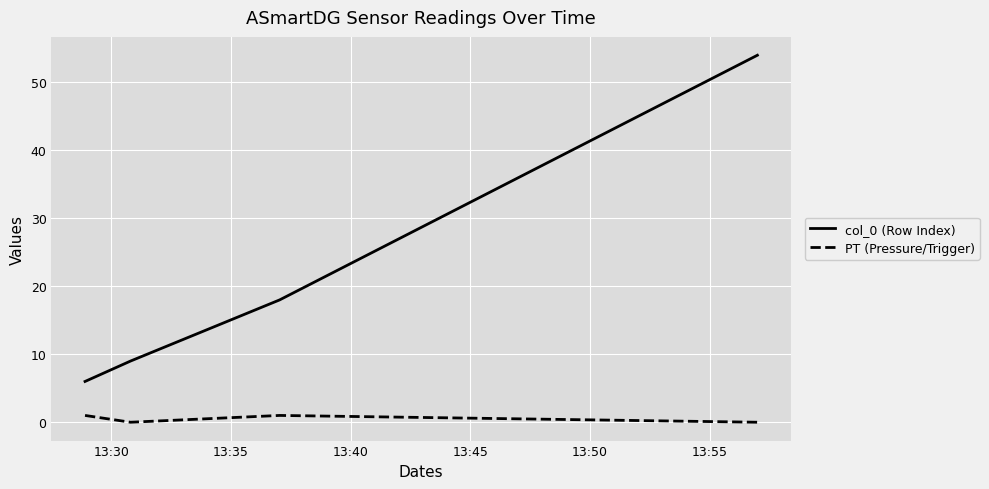

What are all the series names shown in the legend?

col_0 (Row Index), PT (Pressure/Trigger)